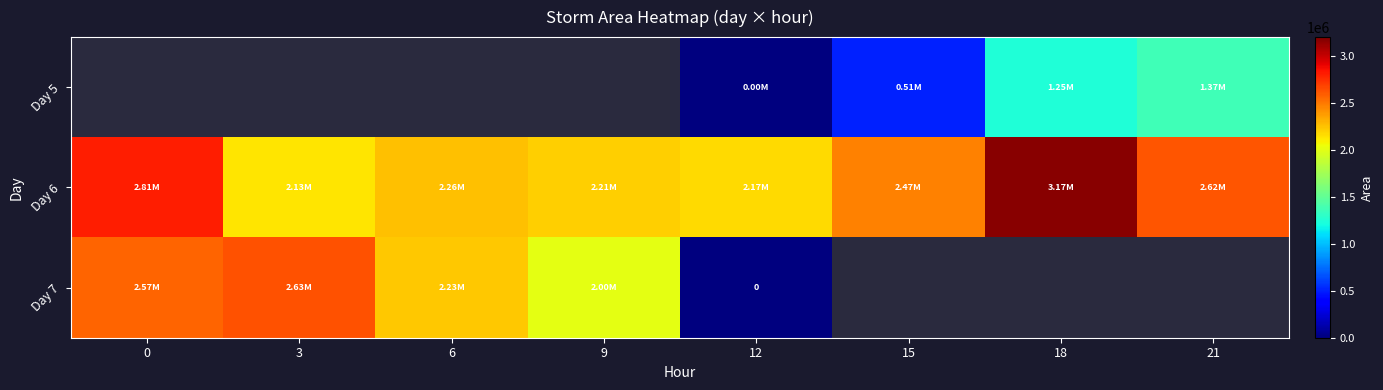

What is the spread (max minus min) of values at 15?

1965000.0